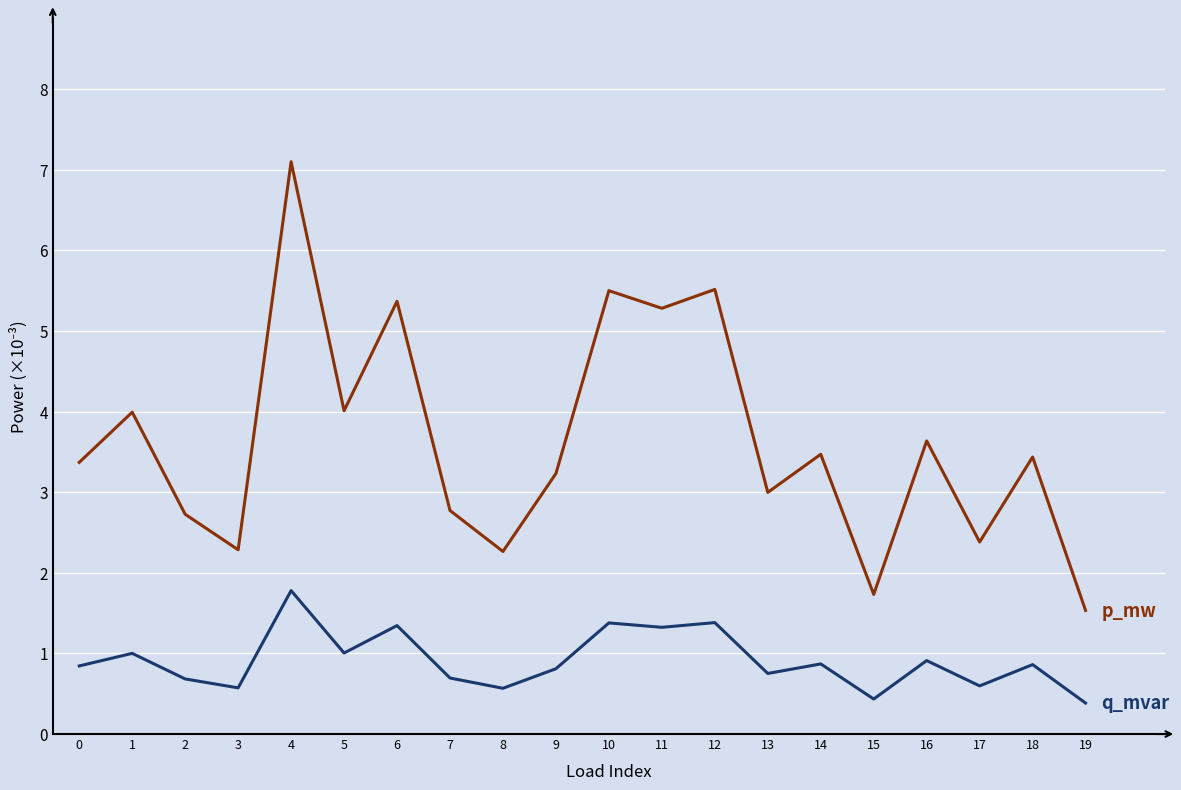

What is the smallest value displayed?

0.4